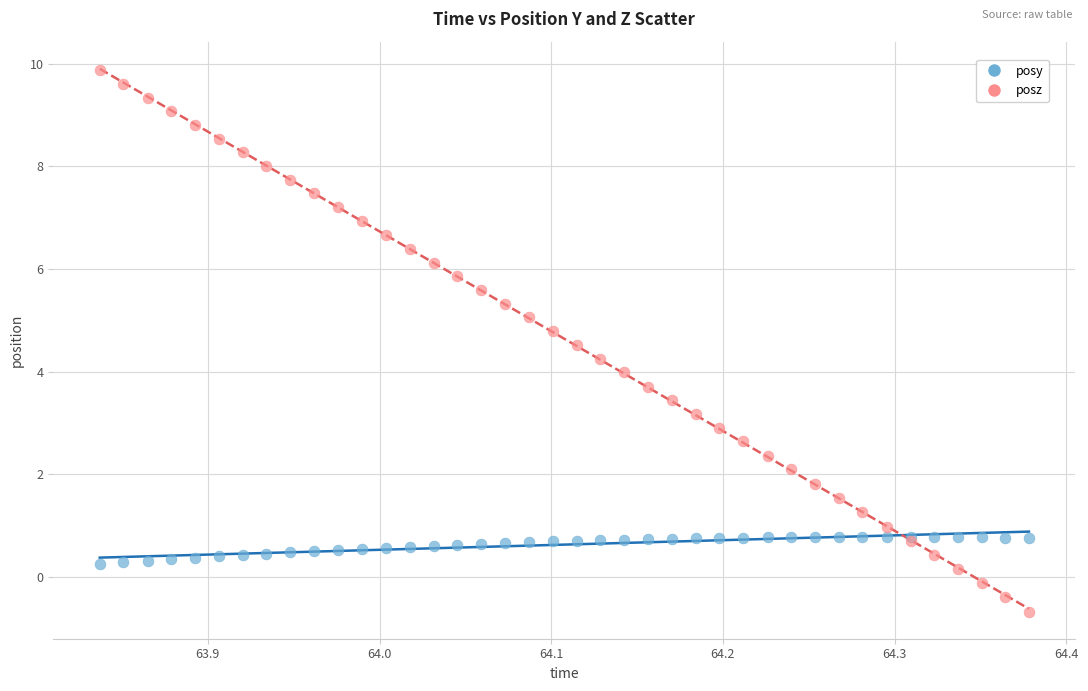

Which series reaches the minimum Y coordinate?

posz